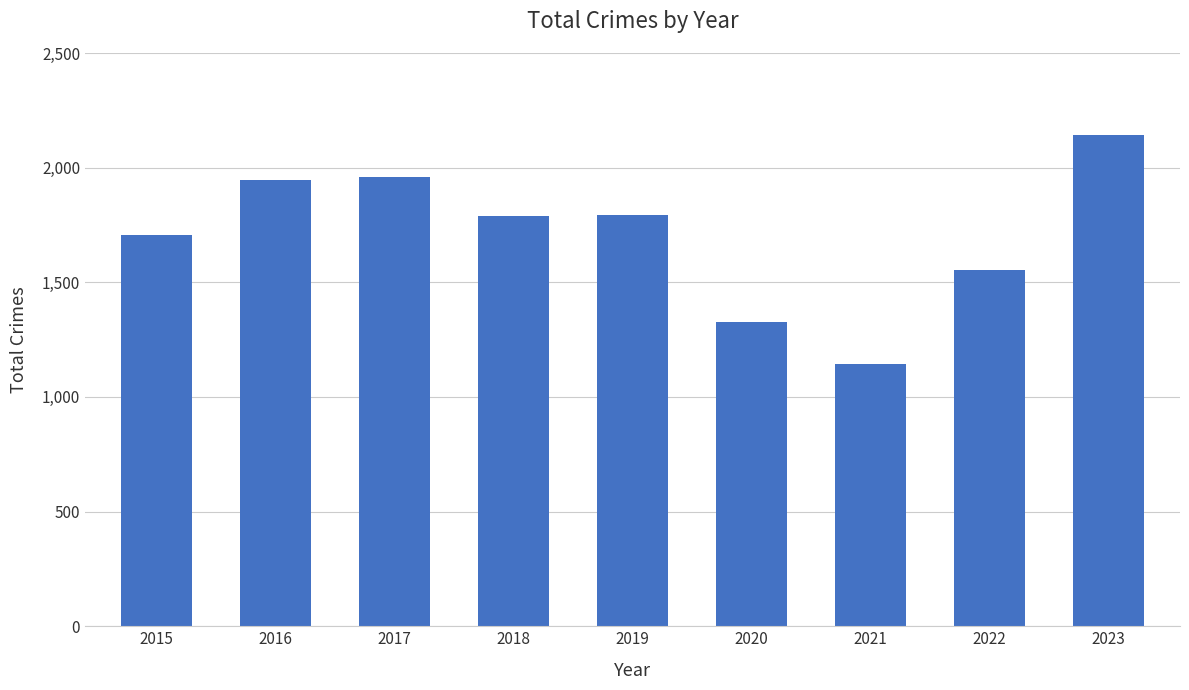

What is the average value?

1708